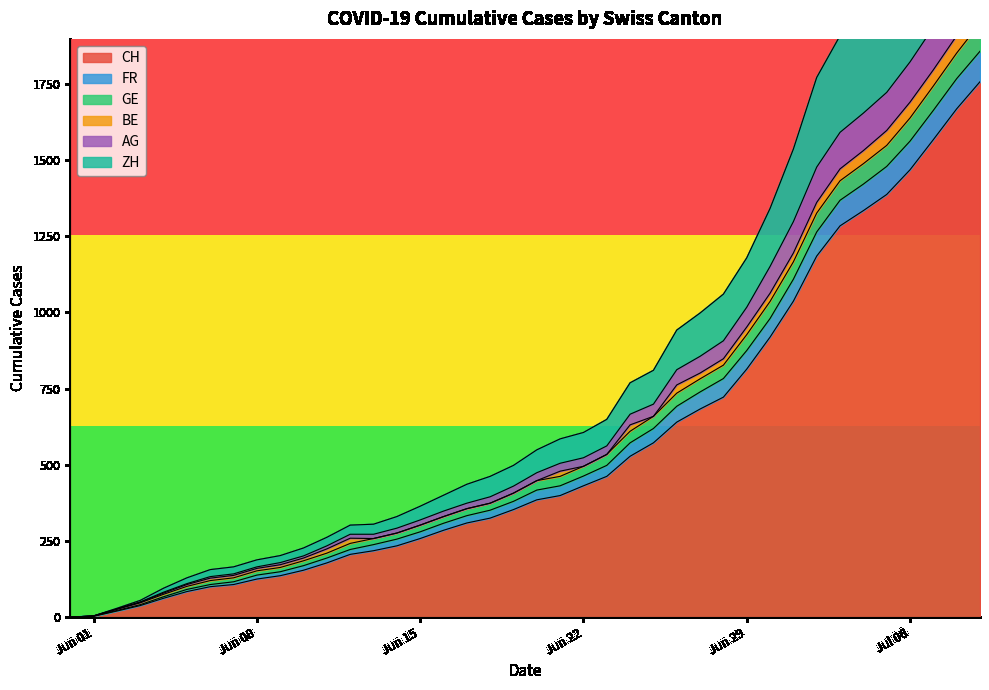

The CH series shows 2841 at 2020-07-19. True or false?

False